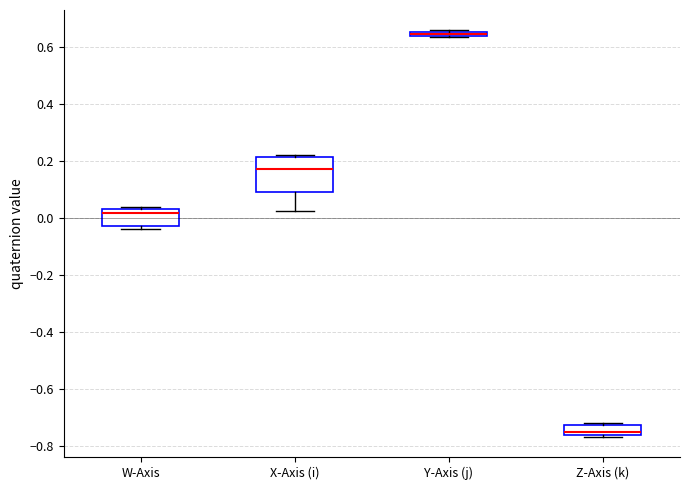

Which box's median line is the highest?

Y-Axis (j)